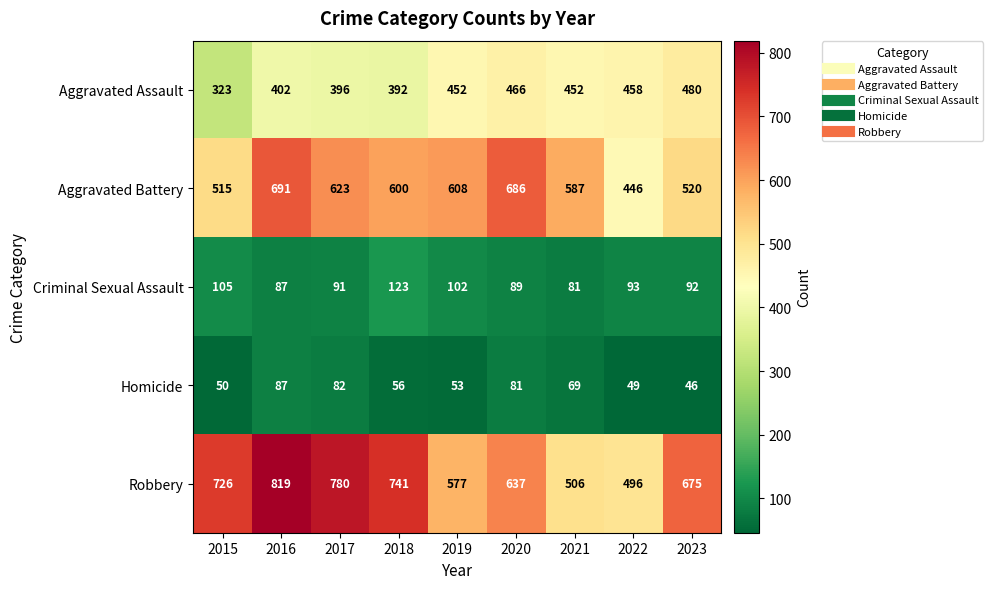

Which series has the largest range (max minus min)?

Robbery